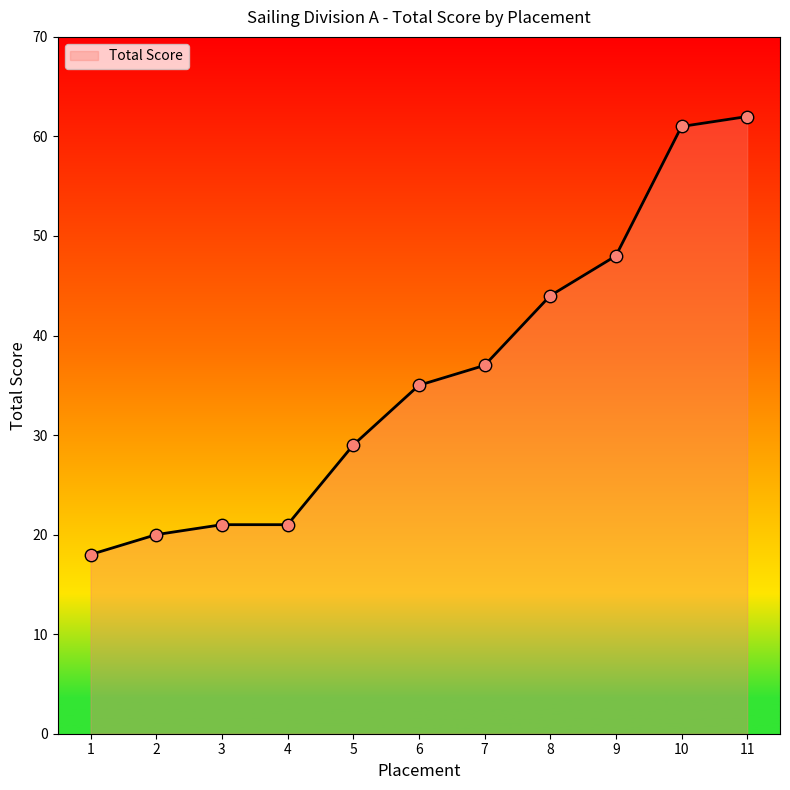

Between 10 and 8, which is larger?

10